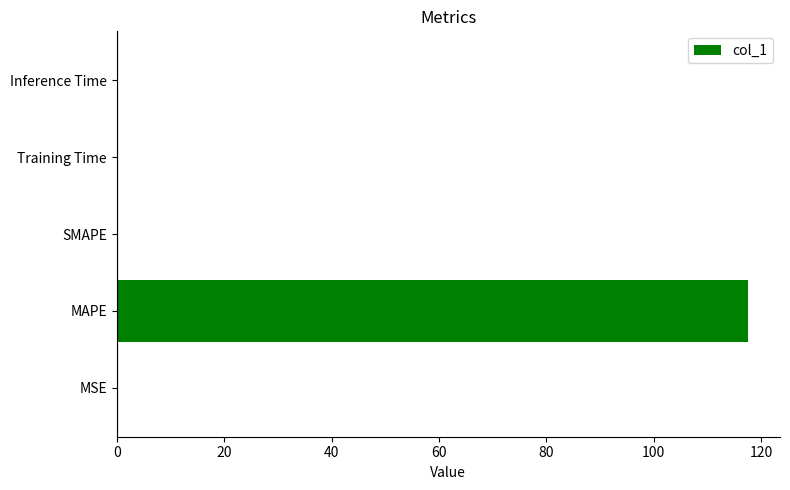

Read the value at MAPE.

117.6